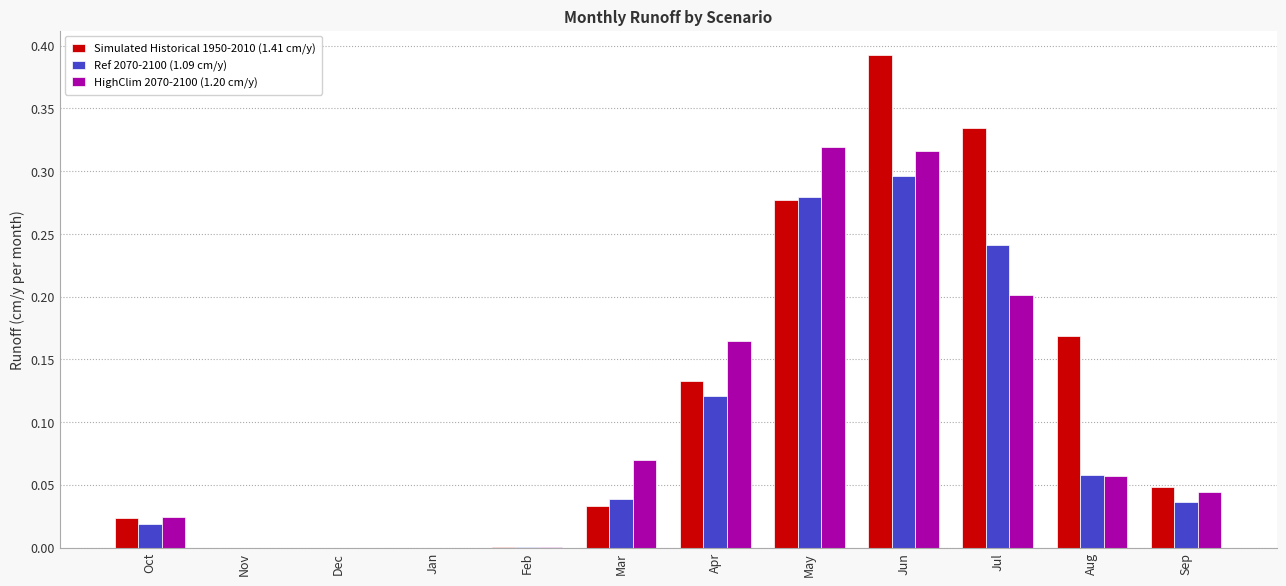

Is the value of Ref 2070-2100 (1.09 cm/y) at Mar greater than the value of Simulated Historical 1950-2010 (1.41 cm/y) at Dec?

Yes